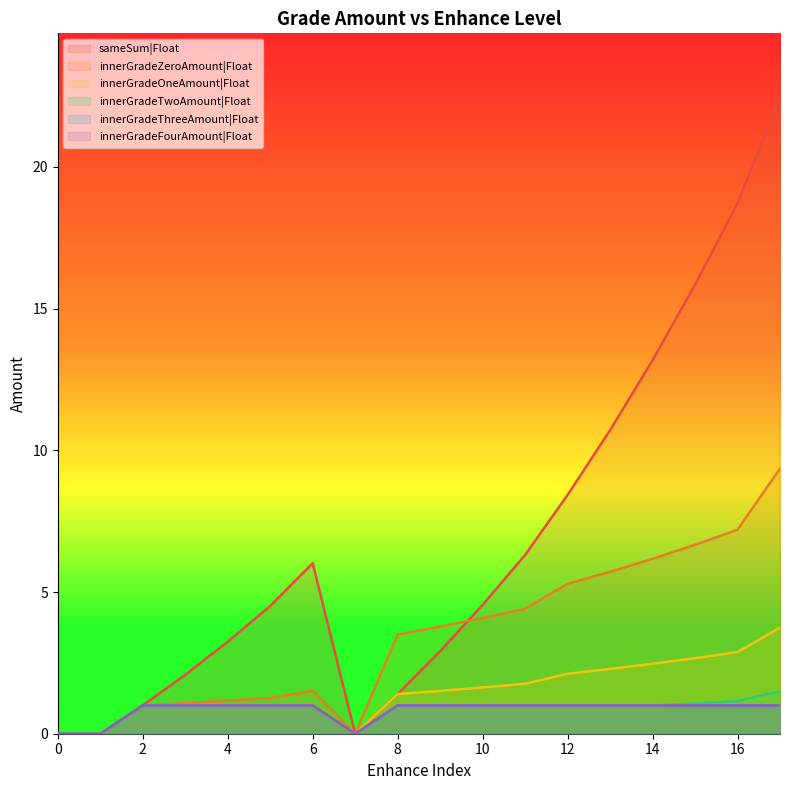

Is the value of innerGradeThreeAmount|Float at 3 greater than the value of innerGradeOneAmount|Float at 12?

No